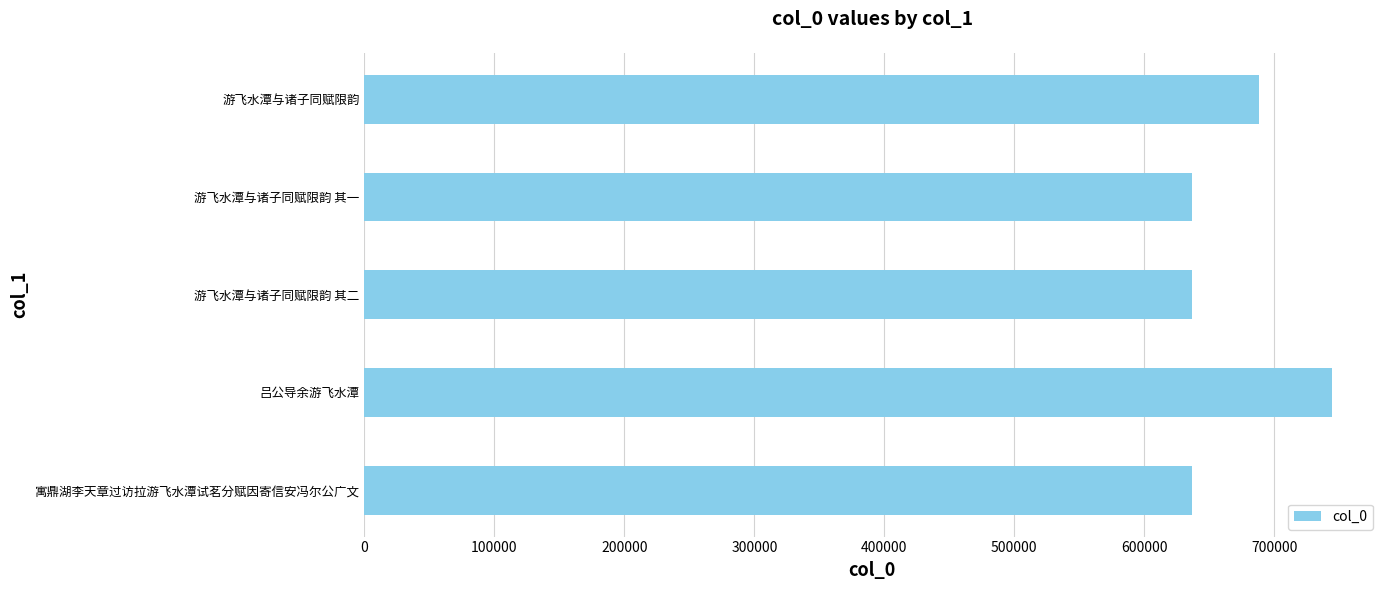

Which has a higher value, 游飞水潭与诸子同赋限韵 其一 or 游飞水潭与诸子同赋限韵?

游飞水潭与诸子同赋限韵